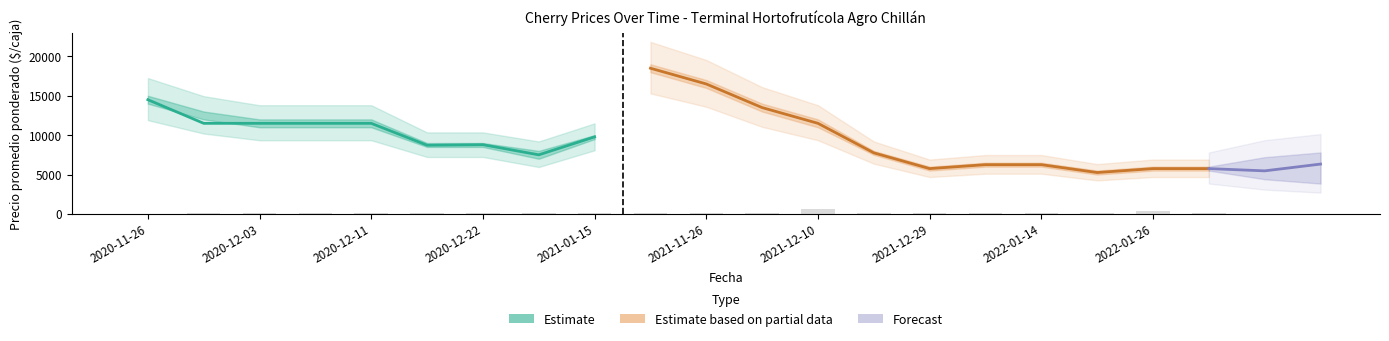

The Precio promedio ponderado series shows 14500 at 2020-11-26. True or false?

True